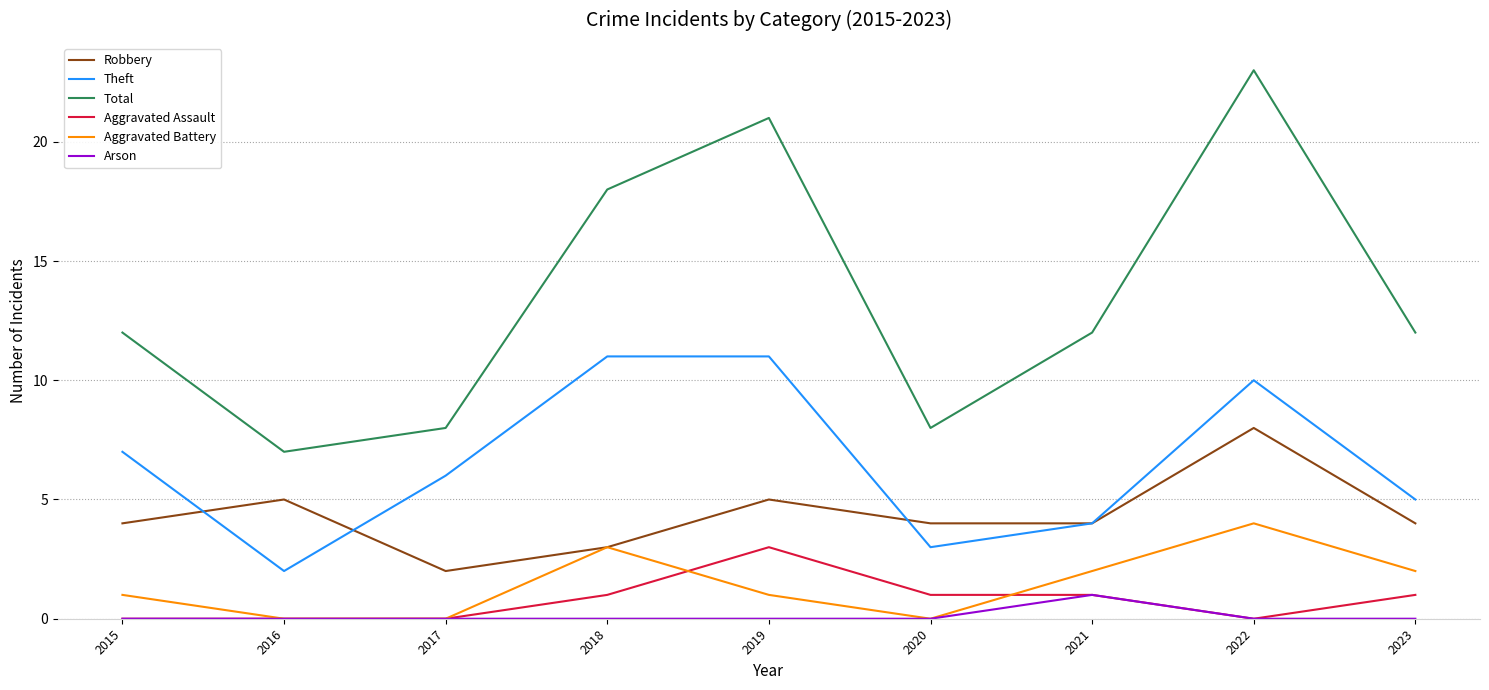

Reading left to right, transcribe all the data shown in this chart.

Robbery: 4	5	2	3	5	4	4	8	4
Theft: 7	2	6	11	11	3	4	10	5
Total: 12	7	8	18	21	8	12	23	12
Aggravated Assault: 0	0	0	1	3	1	1	0	1
Aggravated Battery: 1	0	0	3	1	0	2	4	2
Arson: 0	0	0	0	0	0	1	0	0